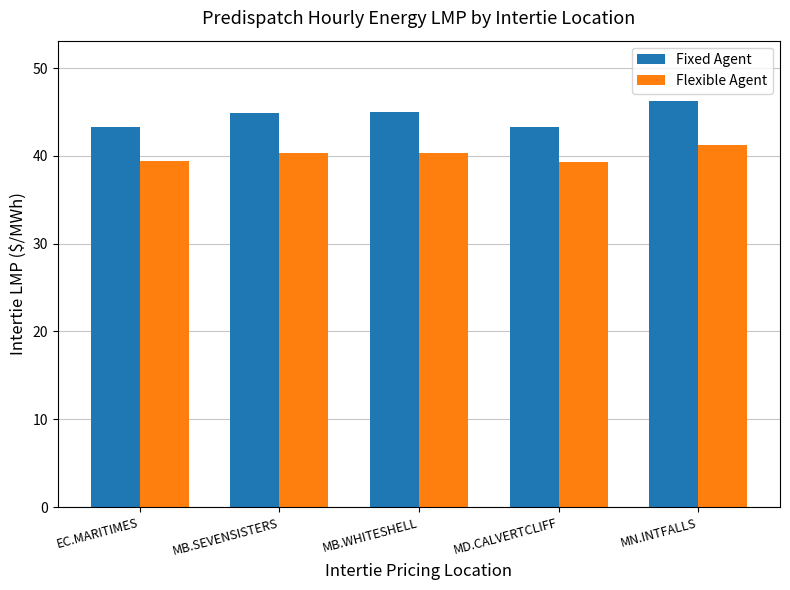

Is it true that Fixed Agent equals 43.3 at MD.CALVERTCLIFF?

True